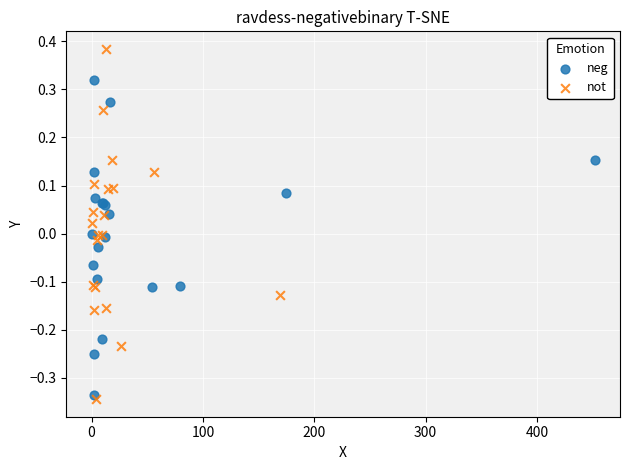

Which series has the widest spread of Y values?

not